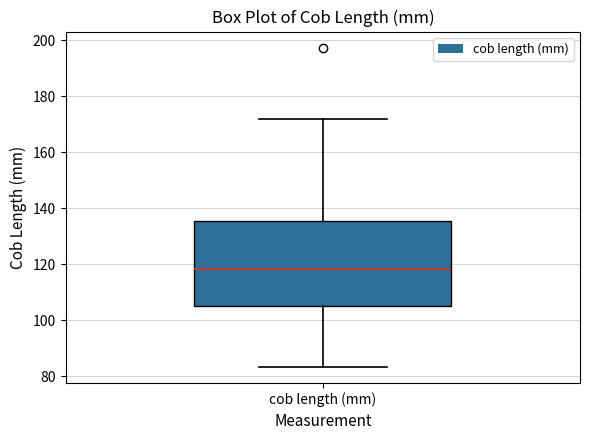

Where does the lower whisker of the box for cob length (mm) end on the y-axis? The values are not printed on the chart, so give them approximately, as read against the axis.

84